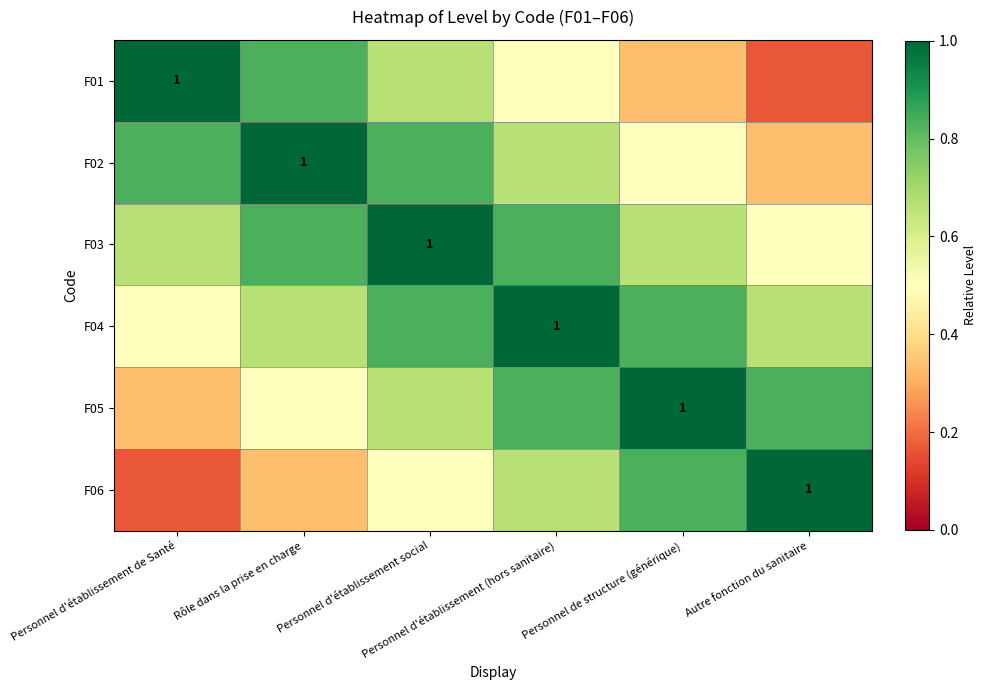

Which series has the largest range (max minus min)?

F01